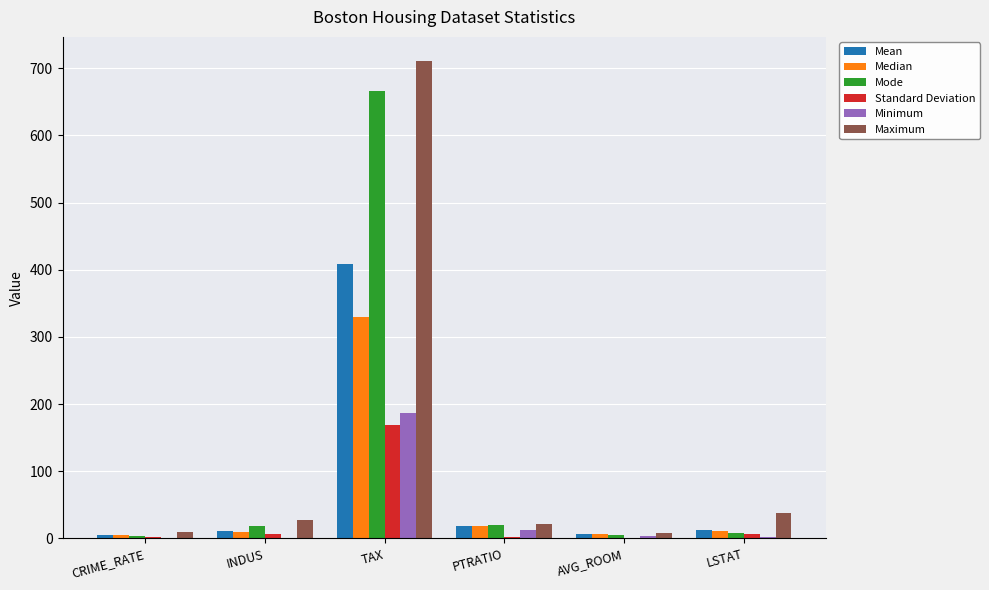

What is the approximate value of Median at CRIME_RATE?

4.8